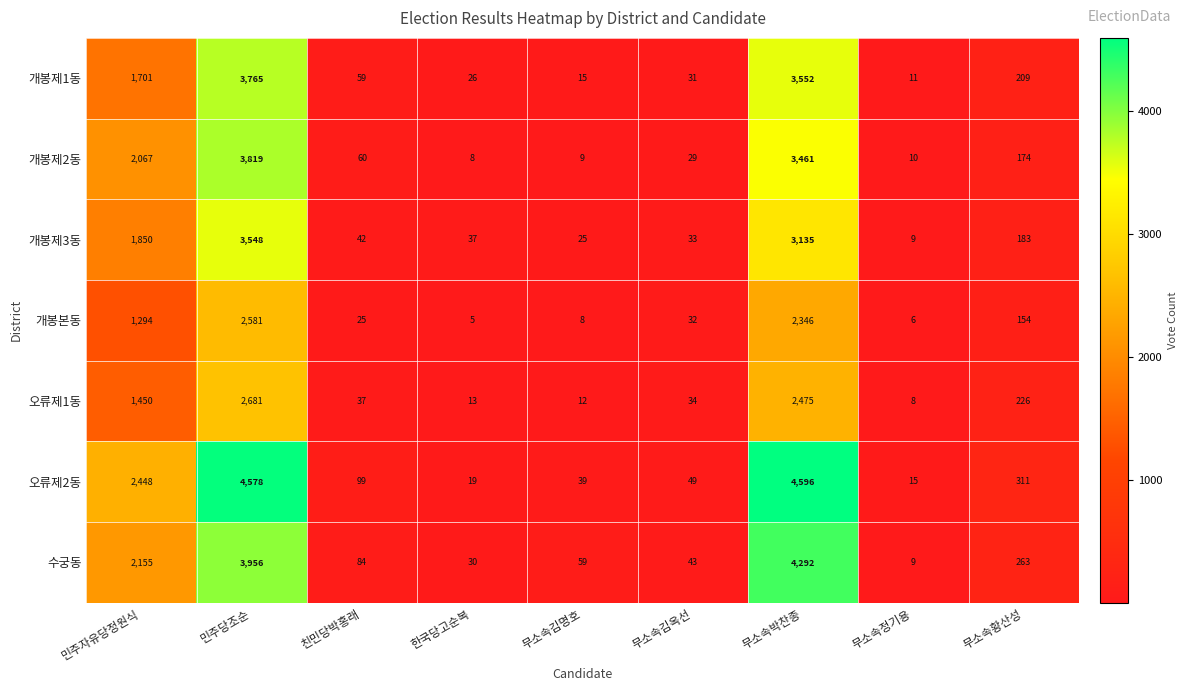

Rank the series by their maximum value, from lowest to highest.

개봉본동, 오류제1동, 개봉제3동, 개봉제1동, 개봉제2동, 수궁동, 오류제2동